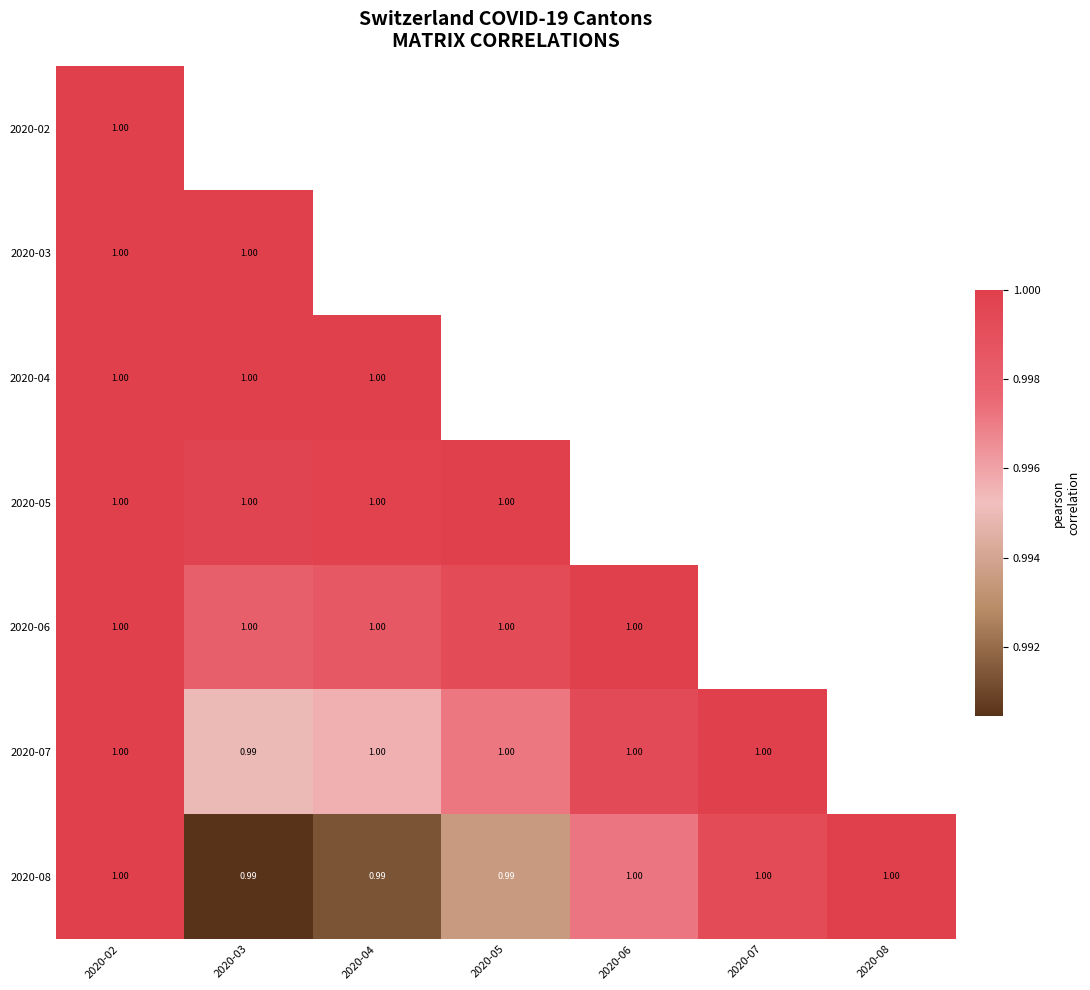

At which category is the sum across all series the highest?

2020-02